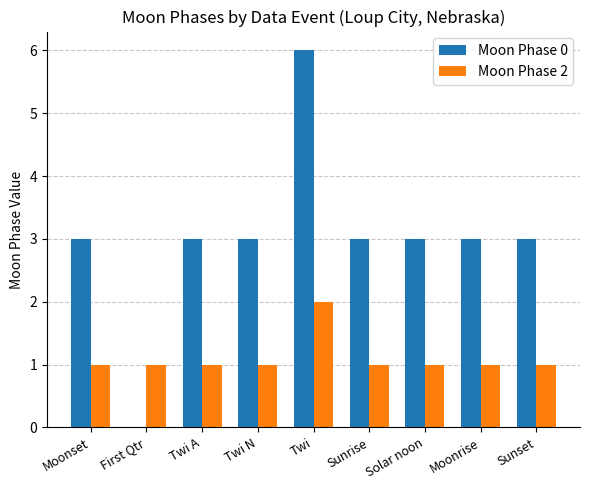

True or false: Moon Phase 0 has a value of 3 at Twi A.

True